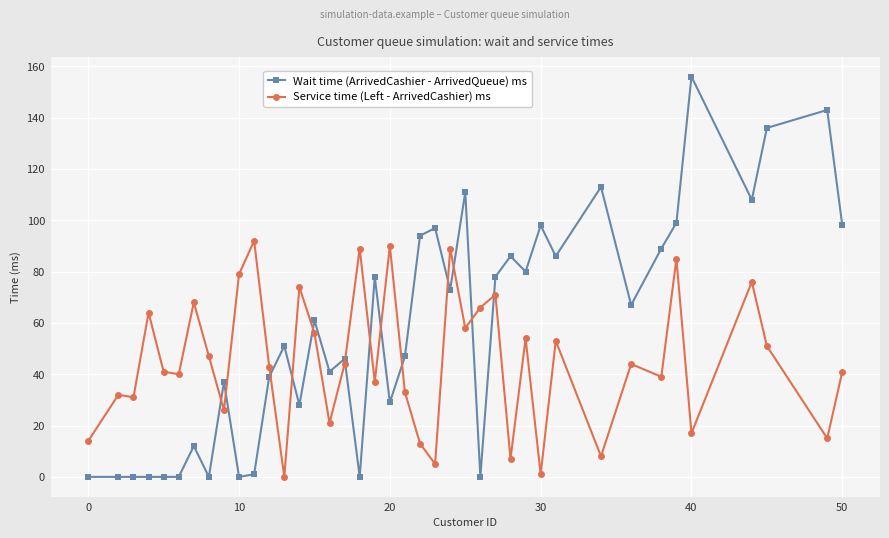

How many data points in Wait time (ArrivedCashier - ArrivedQueue) ms are less than 61?

20